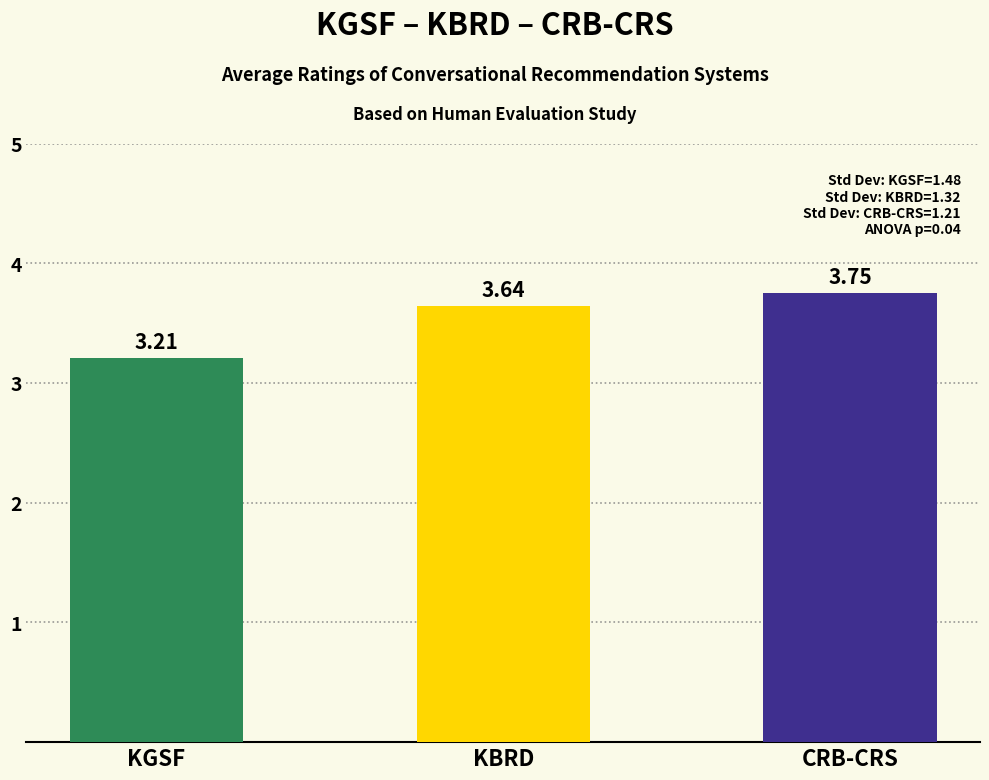

What value does the data have at KGSF?

3.2